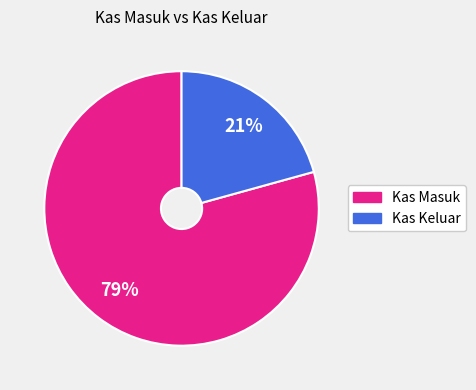

Rank the categories by value from highest to lowest.

Kas Masuk, Kas Keluar